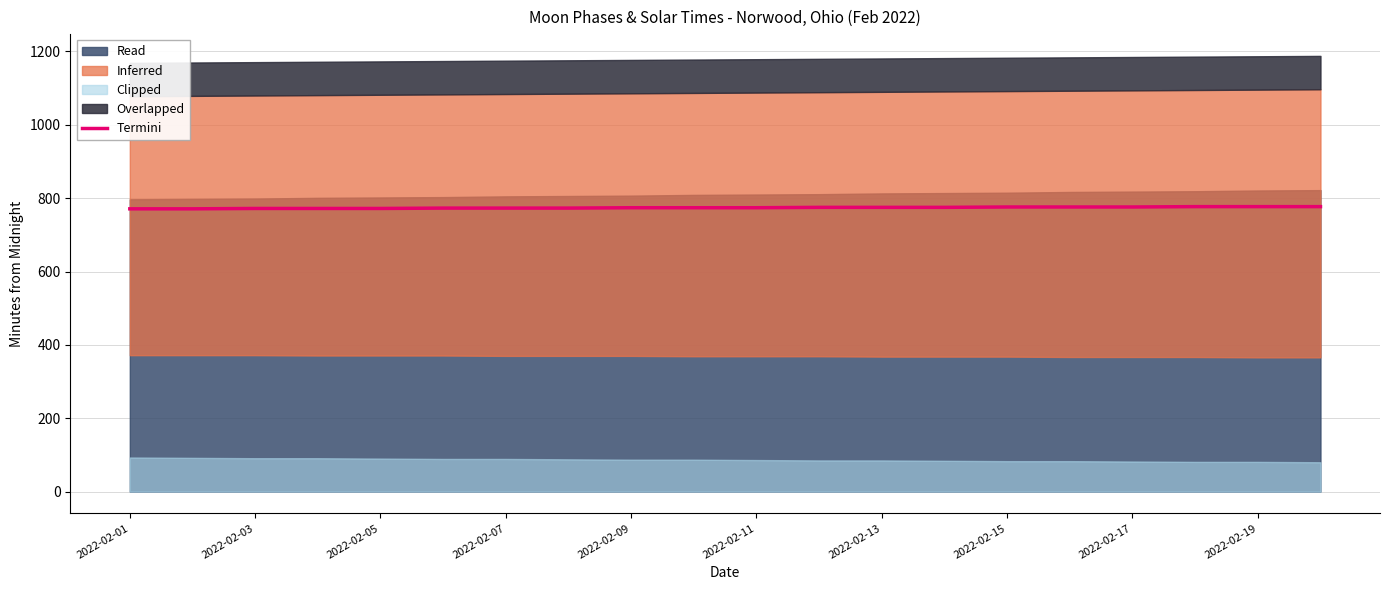

True or false: there are more than 2 points higher than both neighbors.

False